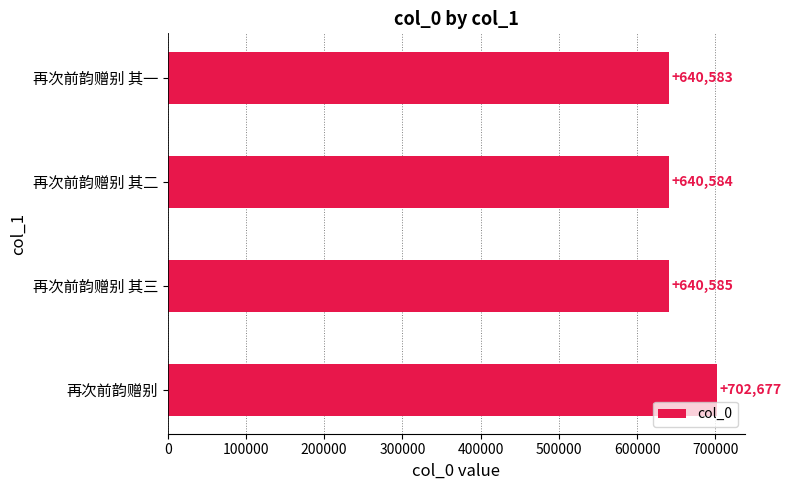

Rank the categories by value from lowest to highest.

再次前韵赠别 其一, 再次前韵赠别 其二, 再次前韵赠别 其三, 再次前韵赠别